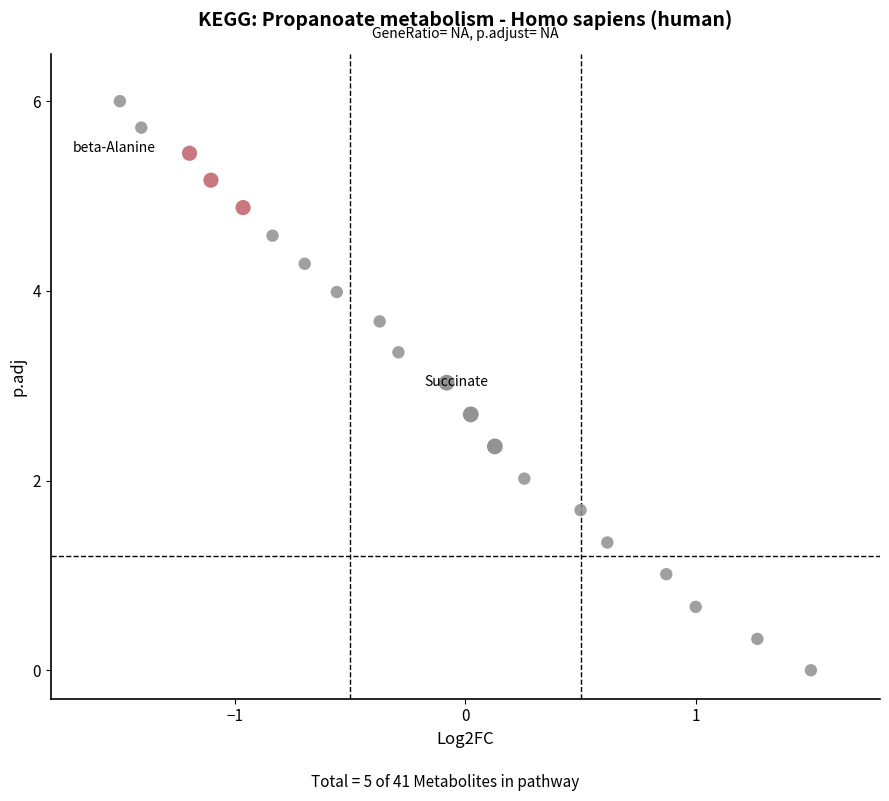

What is the range of X values (max minus min)?

3.0